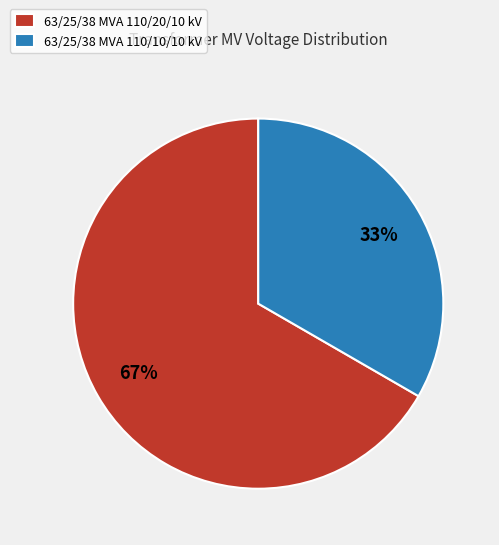

Is there a majority slice in this chart?

Yes